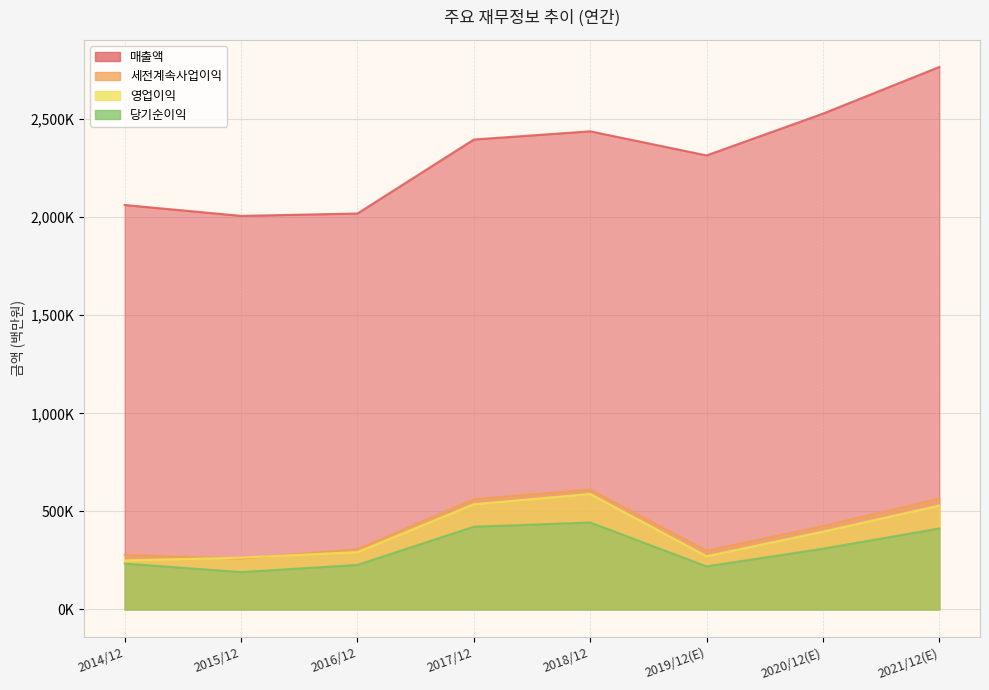

Reading left to right, transcribe all the data shown in this chart.

매출액: 2014/12=2062060	2015/12=2006535	2016/12=2018667	2017/12=2395754	2018/12=2437714	2019/12(E)=2314725	2020/12(E)=2527738	2021/12(E)=2765706
영업이익: 2014/12=250251	2015/12=264134	2016/12=292407	2017/12=536450	2018/12=588867	2019/12(E)=271526	2020/12(E)=396877	2021/12(E)=529840
세전계속사업이익: 2014/12=278750	2015/12=259610	2016/12=307137	2017/12=561960	2018/12=611600	2019/12(E)=300100	2020/12(E)=425472	2021/12(E)=565159
당기순이익: 2014/12=233944	2015/12=190601	2016/12=227261	2017/12=421867	2018/12=443449	2019/12(E)=219616	2020/12(E)=309790	2021/12(E)=413080